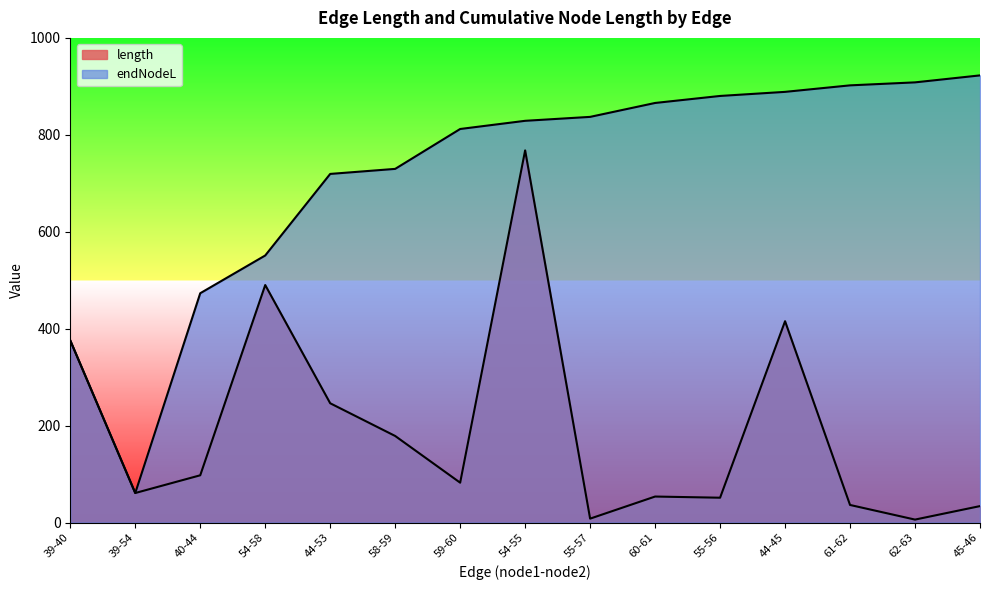

The value of endNodeL at 58-59 is 1134.4. True or false?

False